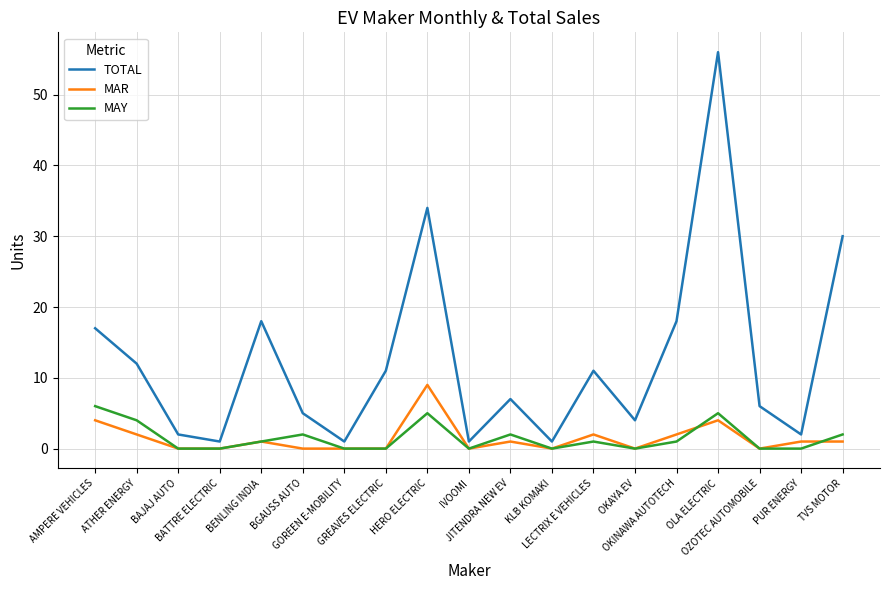

What is the maximum value shown in the chart?

56